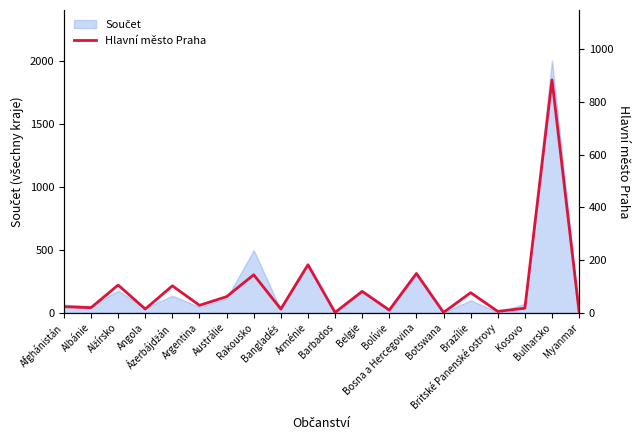

At which category does the data reach its first local valley?

Albánie